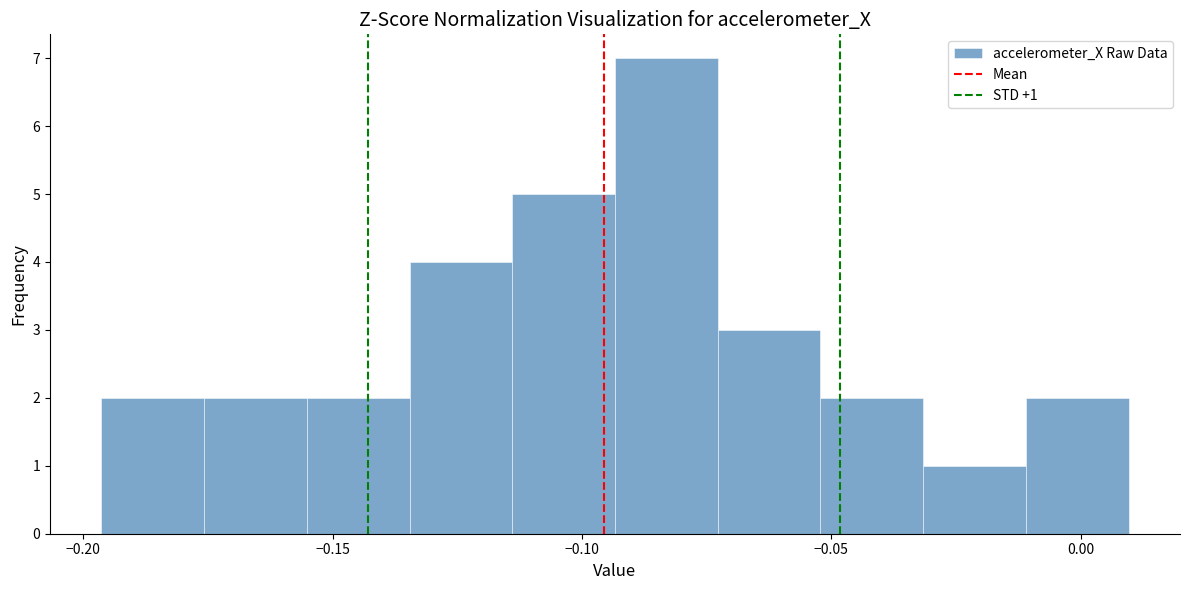

Which range on the x-axis has the tallest bar?

-0.095 to -0.075